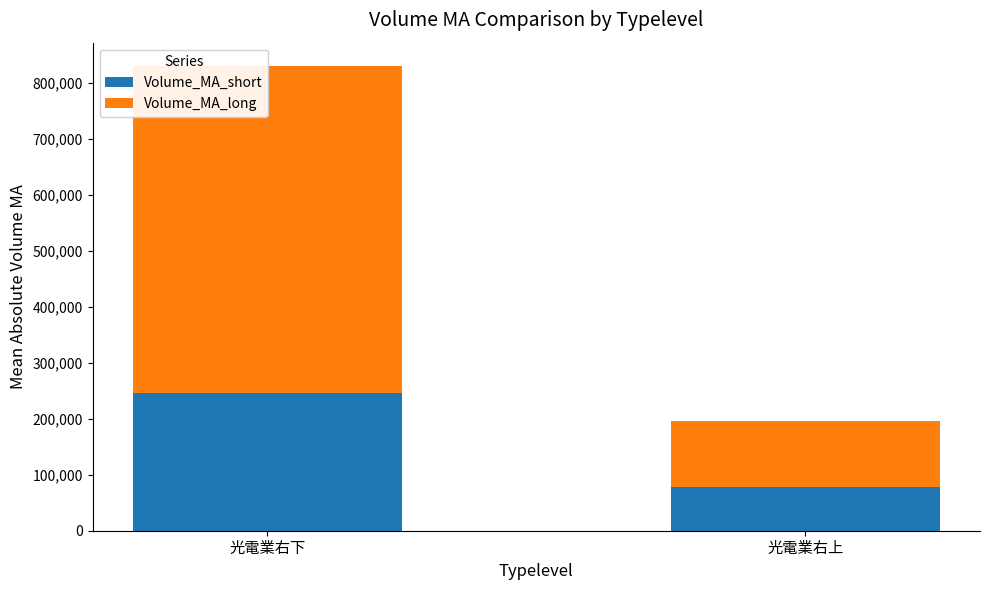

Reading right to left, transcribe all the data shown in this chart.

Volume_MA_short: 78001.6	245218.8
Volume_MA_long: 117290.9	584553.8